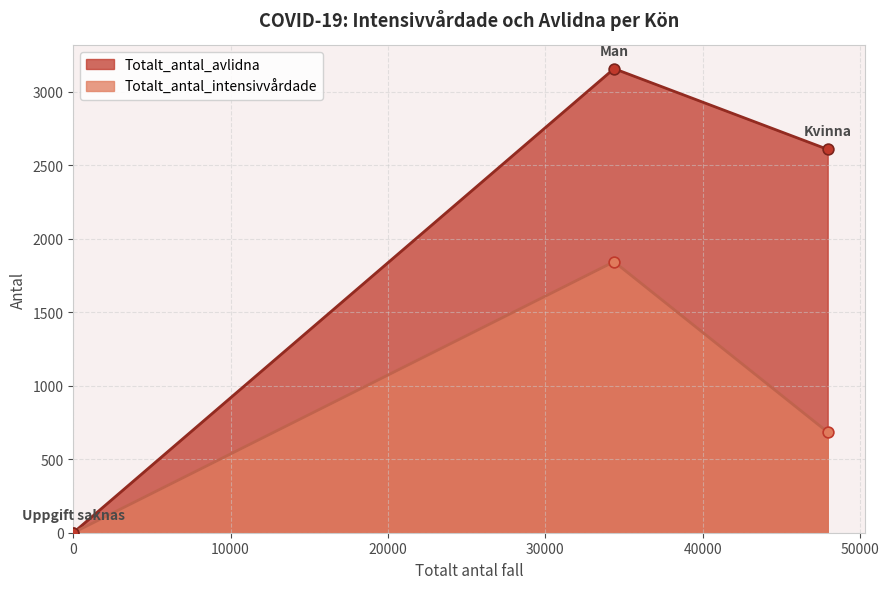

Is the value of Totalt_antal_intensivvårdade at Man greater than the value of Totalt_antal_avlidna at Kvinna?

No